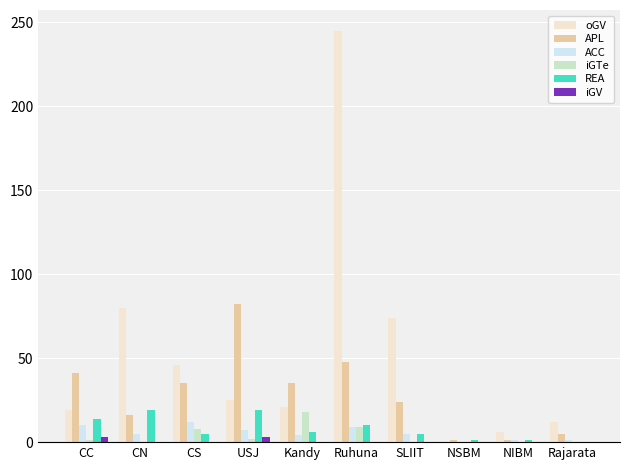

Is it true that iGTe equals 12 at NIBM?

False